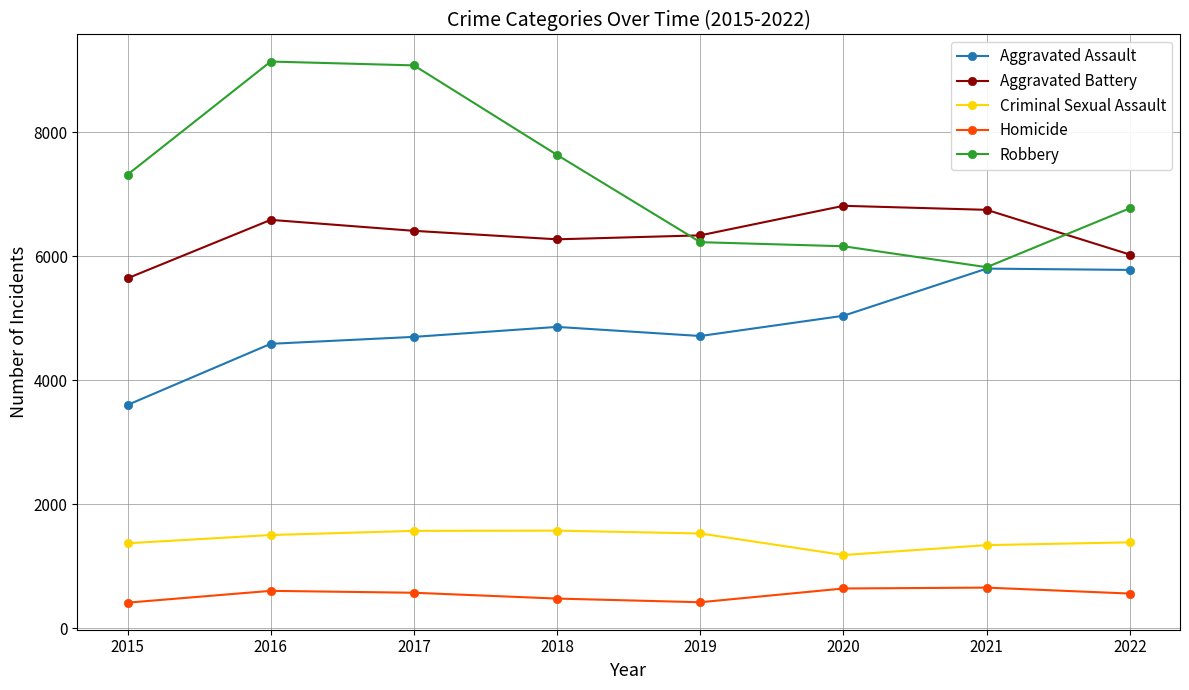

What is the value of the Aggravated Assault point at the 3rd from the left?

4700